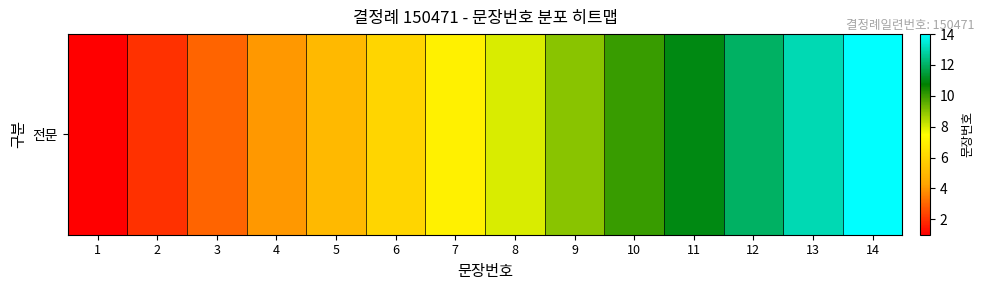

How many distinct data groups are displayed?

1